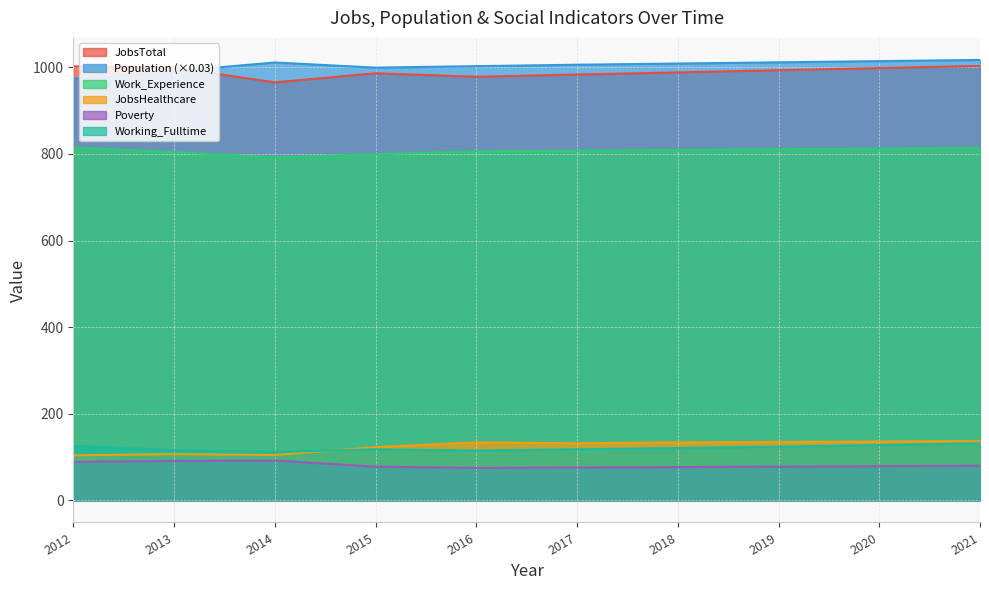

Reading left to right, list all the values displayed in this chart.

JobsTotal: 2012=1002.0	2013=999.0	2014=965.0	2015=986.0	2016=978.0	2017=983.0	2018=988.0	2019=993.0	2020=998.0	2021=1003.0
Population: 2012=973.2	2013=990.7	2014=1010.9	2015=999.0	2016=1002.4	2017=1005.8	2018=1008.5	2019=1011.3	2020=1014.1	2021=1016.8
Work_Experience: 2012=815.0	2013=804.0	2014=792.0	2015=799.0	2016=806.0	2017=807.0	2018=809.0	2019=811.0	2020=812.0	2021=814.0
JobsHealthcare: 2012=104.0	2013=107.0	2014=105.0	2015=123.0	2016=134.0	2017=132.0	2018=134.0	2019=135.0	2020=136.0	2021=137.0
Poverty: 2012=89.0	2013=91.0	2014=92.0	2015=78.0	2016=75.0	2017=76.0	2018=77.0	2019=78.0	2020=79.0	2021=80.0
Working_Fulltime: 2012=126.0	2013=116.0	2014=112.0	2015=118.0	2016=115.0	2017=118.0	2018=121.0	2019=124.0	2020=128.0	2021=132.0